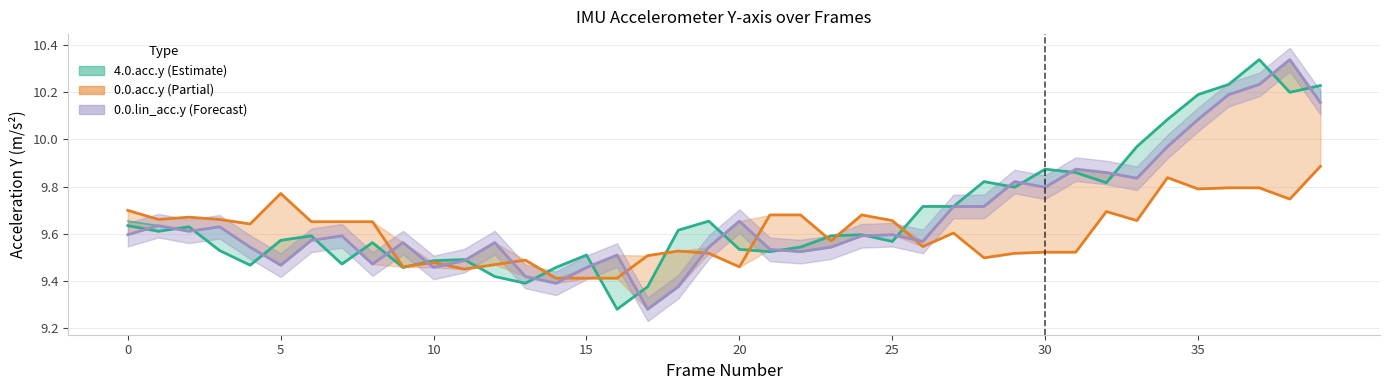

How many categories are shown in the chart?

40